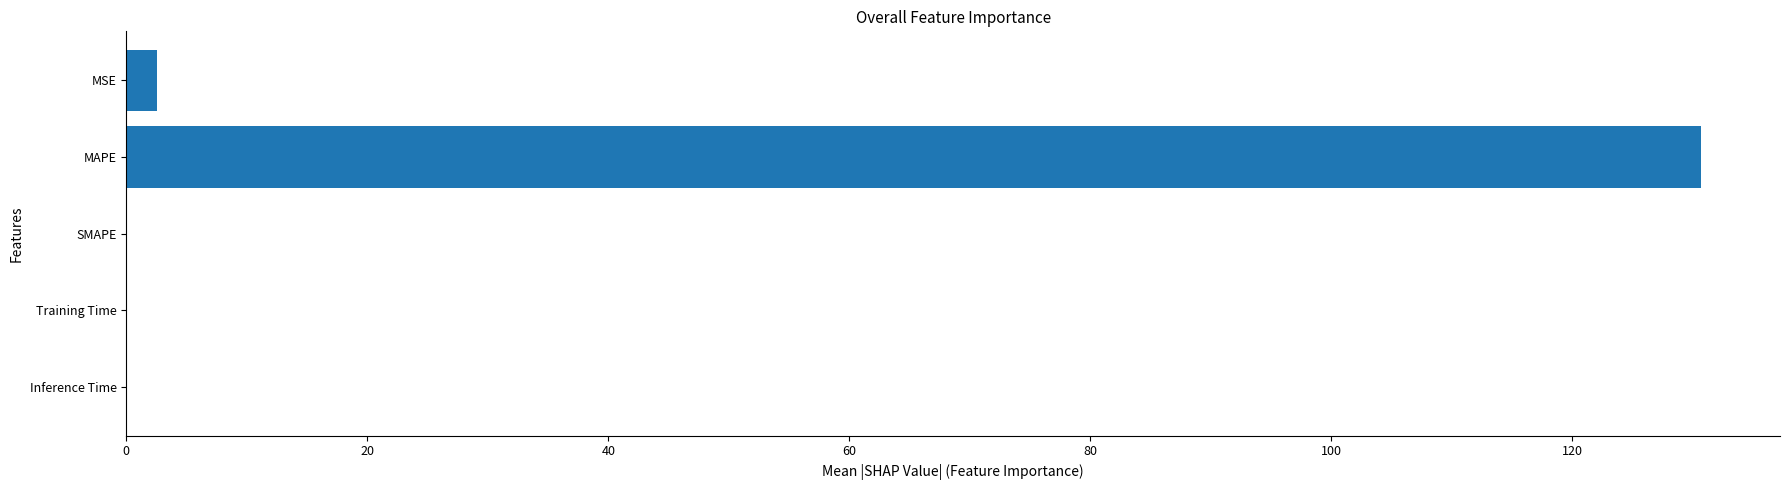

Count the number of categories in the chart.

5